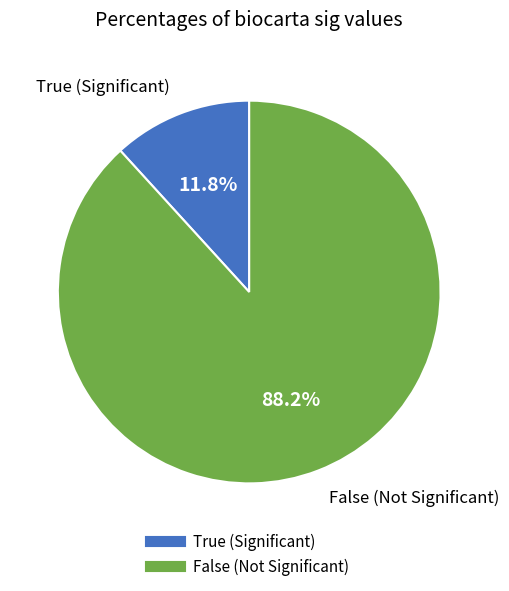

What is the total percentage of False and True?

100.0%